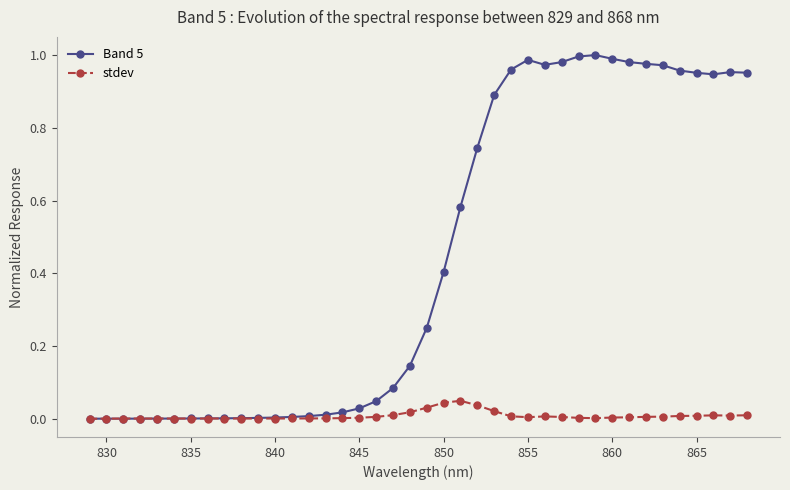

How many categories are shown in the chart?

40